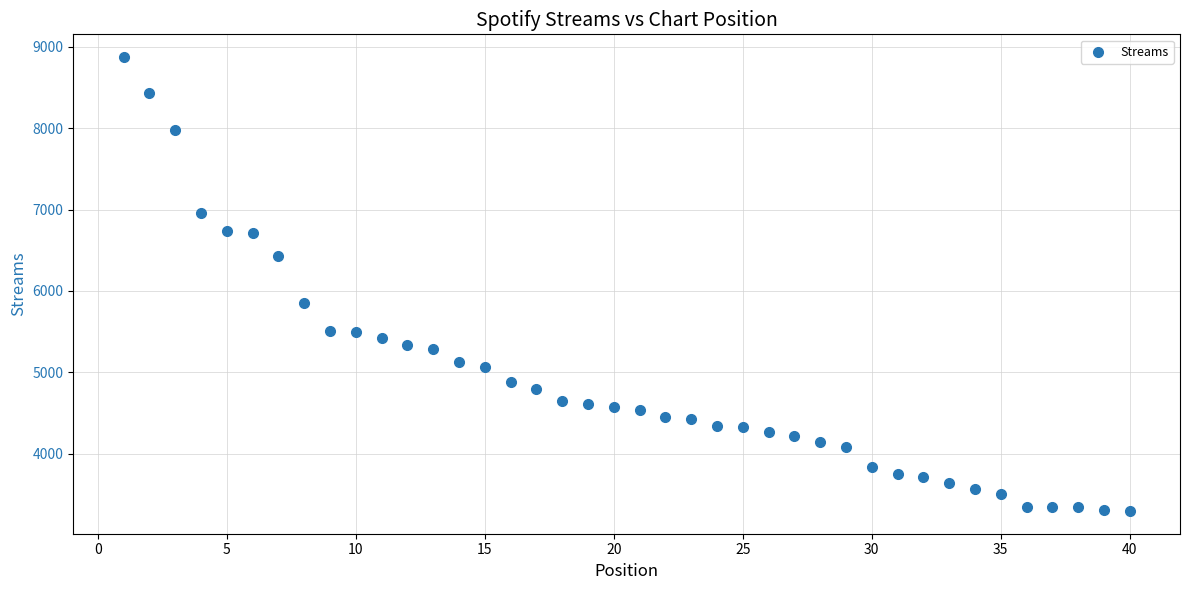

What Y value in the scatter plot is closest to 6084?

5856